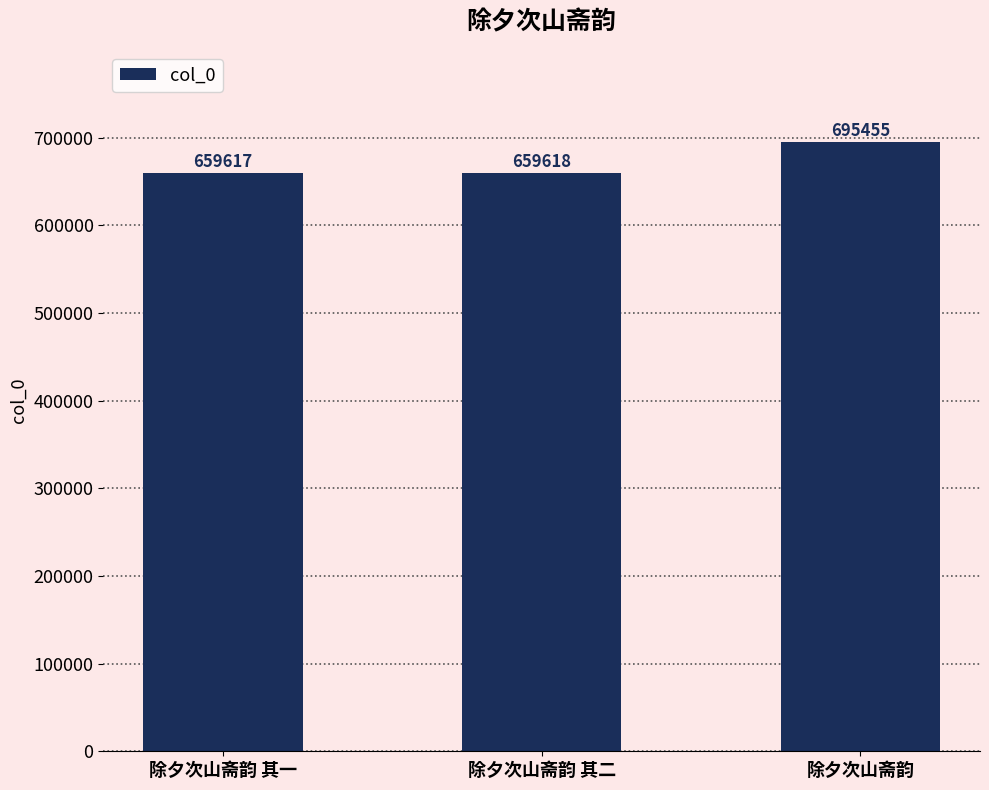

Is it true that the value at 除夕次山斋韵 is 695455?

True